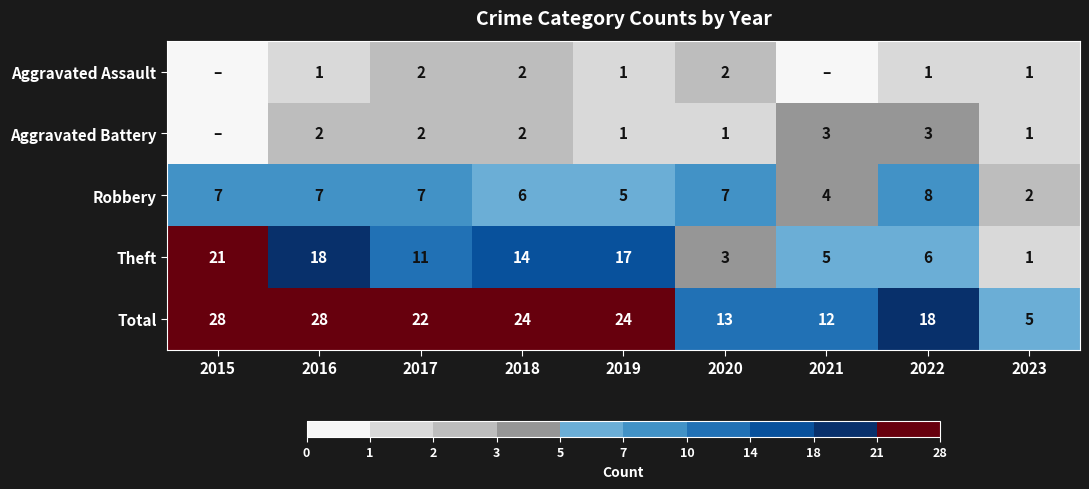

What is the difference between the maximum and minimum values in the Robbery series?

6